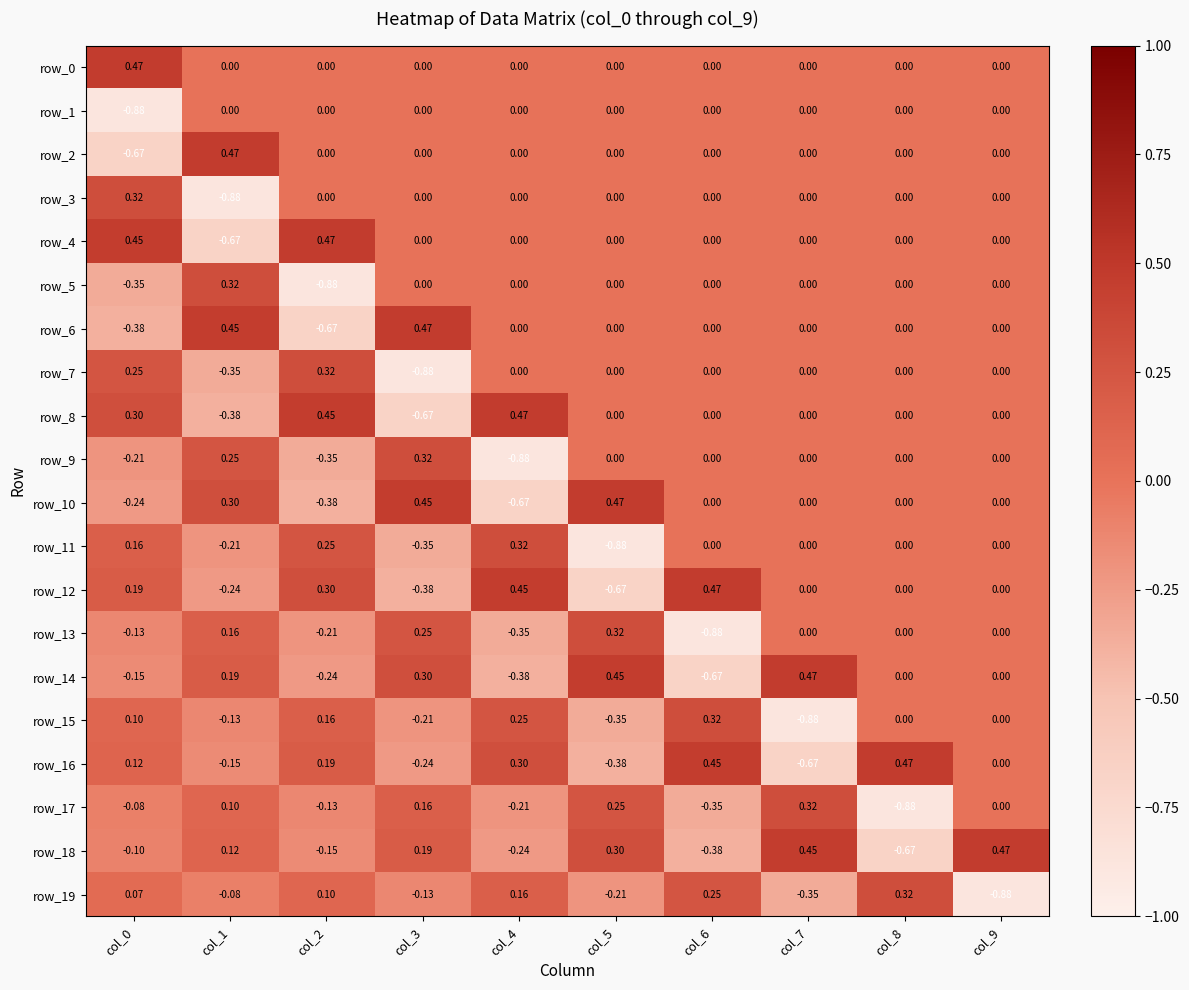

How many series are shown in this chart?

20